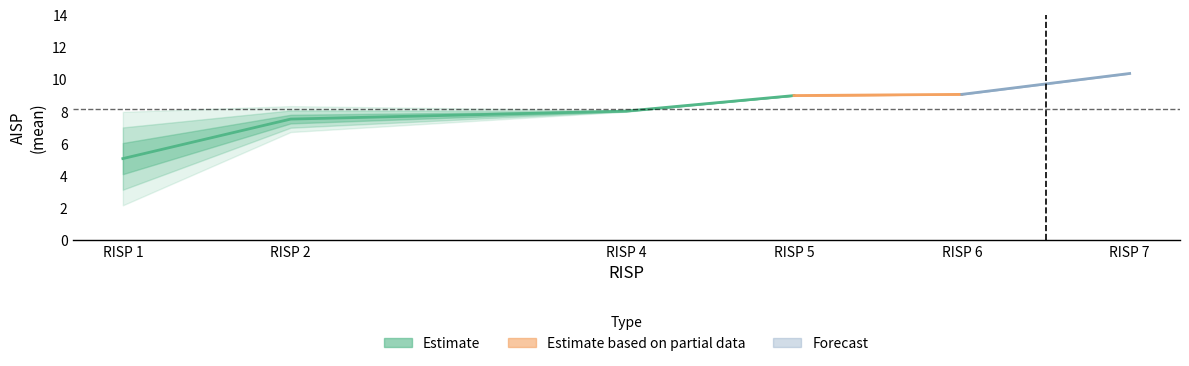

True or false: RISP and AISP intersect in this chart.

False